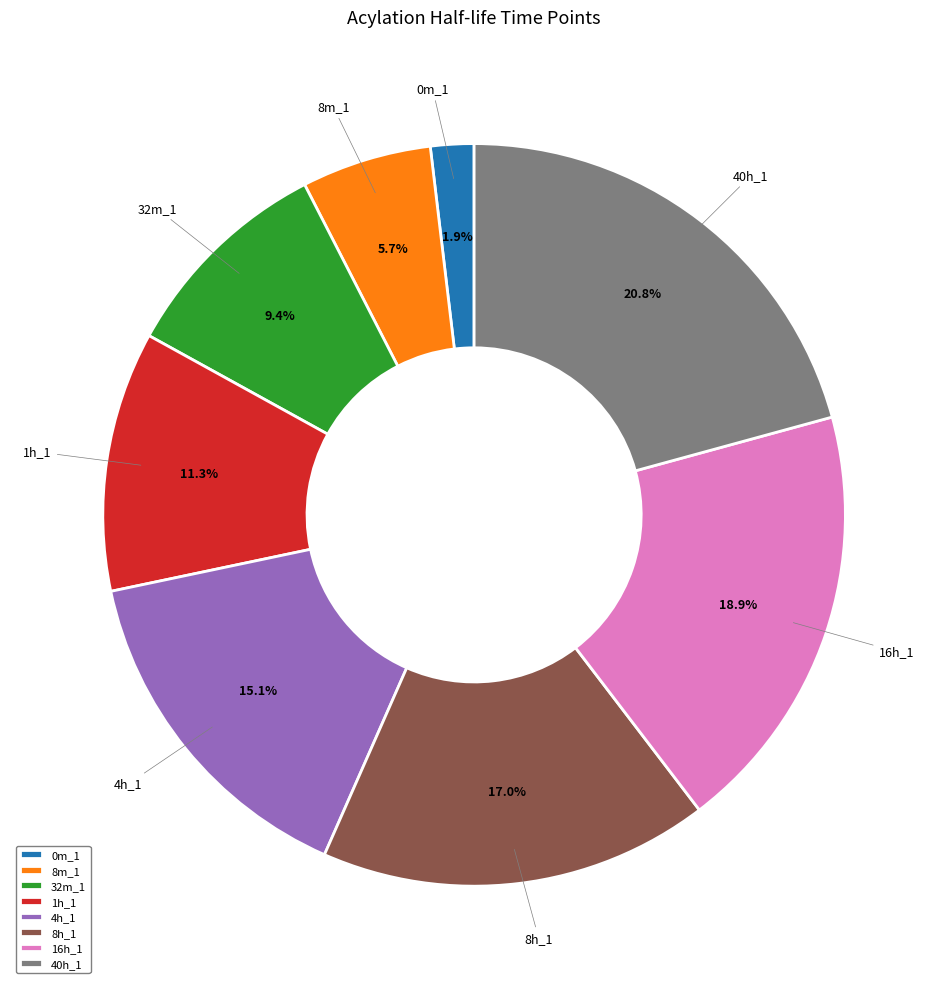

What percentage is the 16h_1 slice, to the nearest percent?

19%